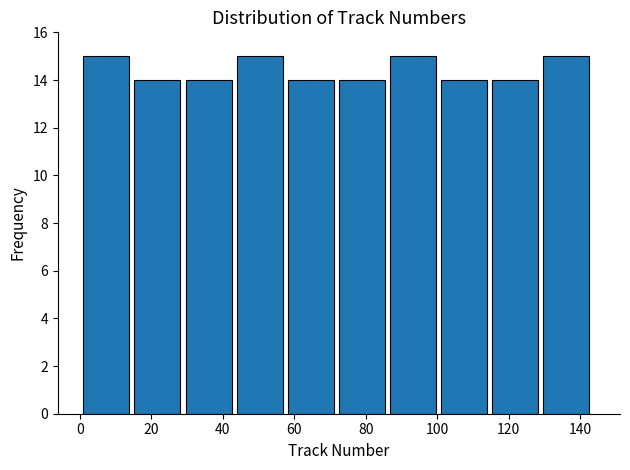

Reading left to right, list every bar in this chart as the range it spans on the x-axis followed by its height. Neither the bar edges nor the heights are printed on the chart, so give them approximately, as read against the axes.

2 to 16: 15
16 to 30: 14
30 to 44: 14
44 to 58: 15
58 to 72: 14
72 to 86: 14
86 to 102: 15
102 to 116: 14
116 to 130: 14
130 to 144: 15